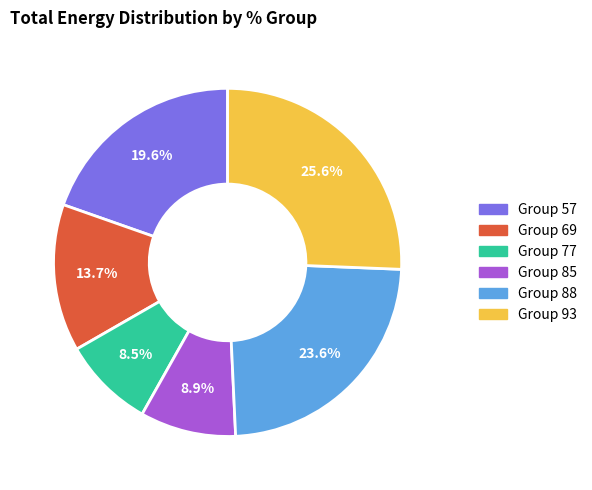

Which category has the biggest portion of the pie?

Group 93